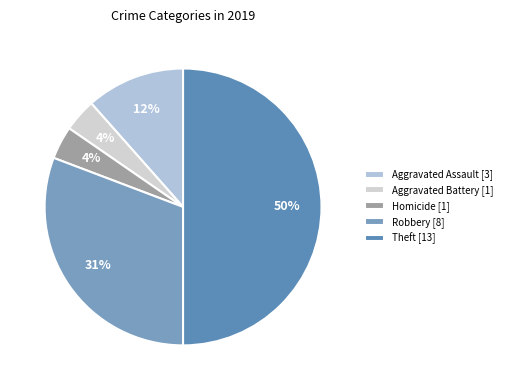

Which category has the biggest portion of the pie?

Theft [13]